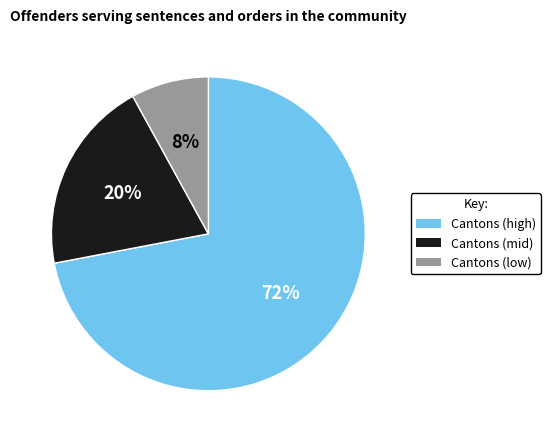

Is it true that Cantons (mid) is 7% of the pie?

False